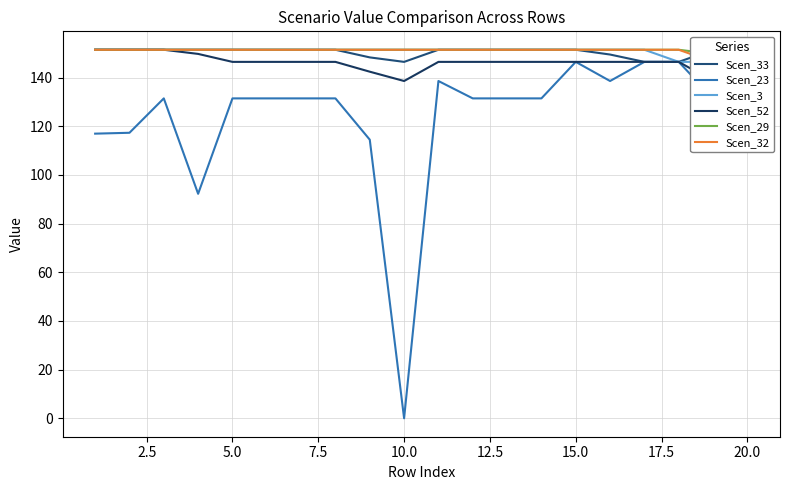

The value of Scen_23 at 15.0 is 196.6. True or false?

False